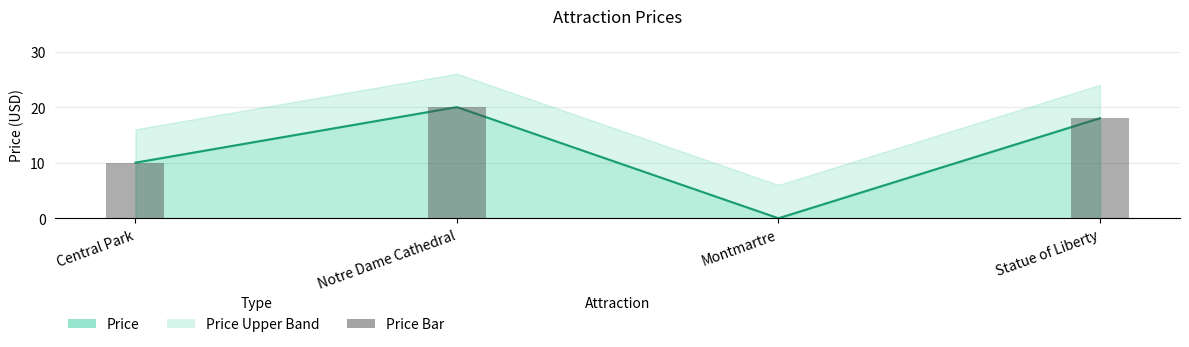

Which series changed the most between Central Park and Statue of Liberty?

Price Line